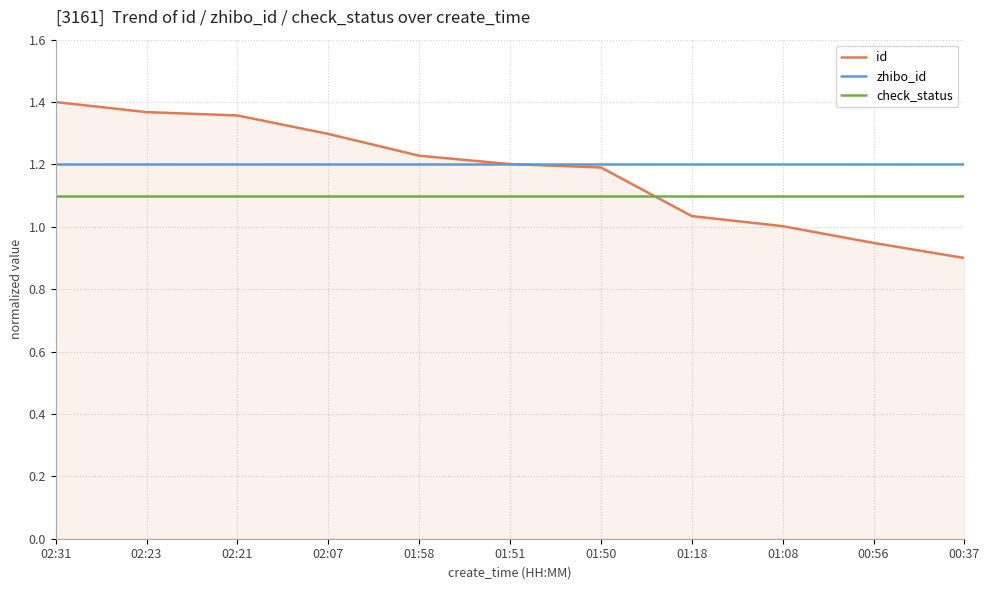

Between 01:08 and 00:37, which series saw the biggest shift?

id